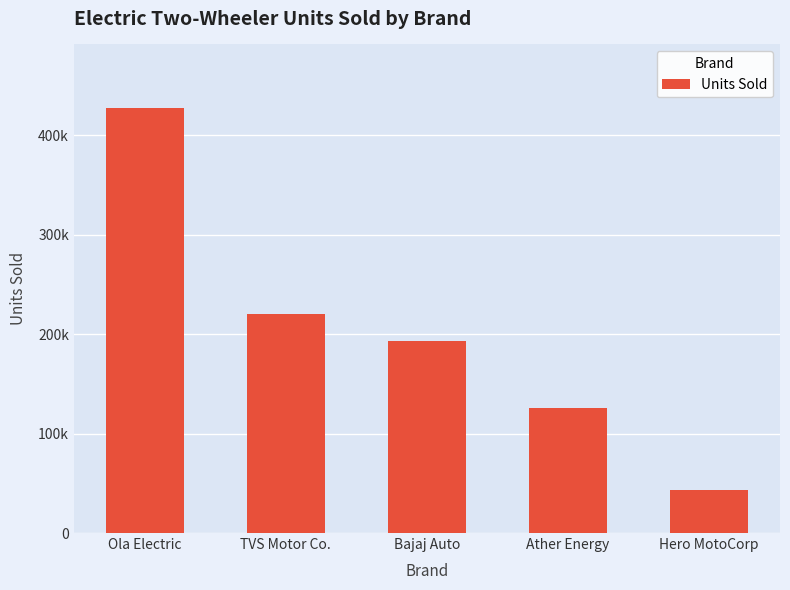

List the labels in order of value, largest first.

Ola Electric, TVS Motor Co., Bajaj Auto, Ather Energy, Hero MotoCorp